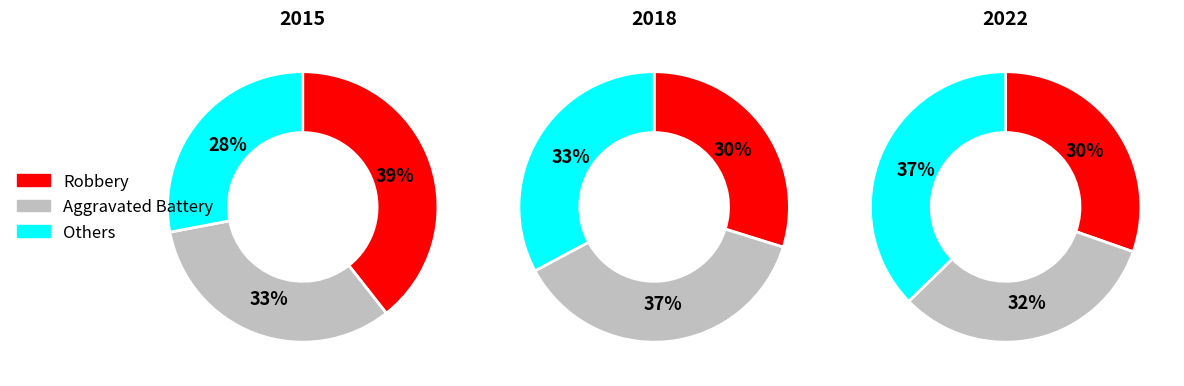

What is the largest slice in the pie chart?

Robbery